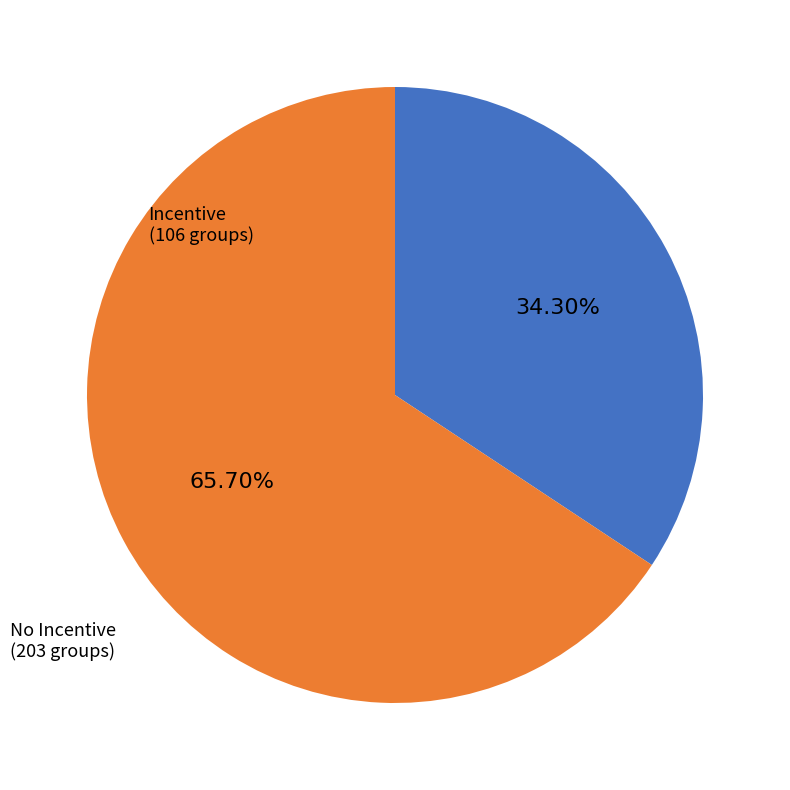

Is there any slice that represents more than half of the pie?

Yes